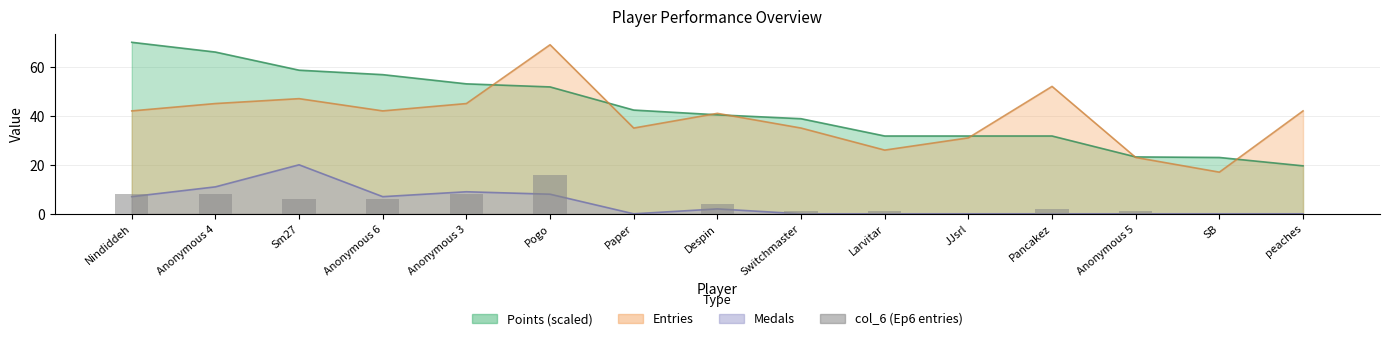

What is the label of the 15th bar from the left?

peaches